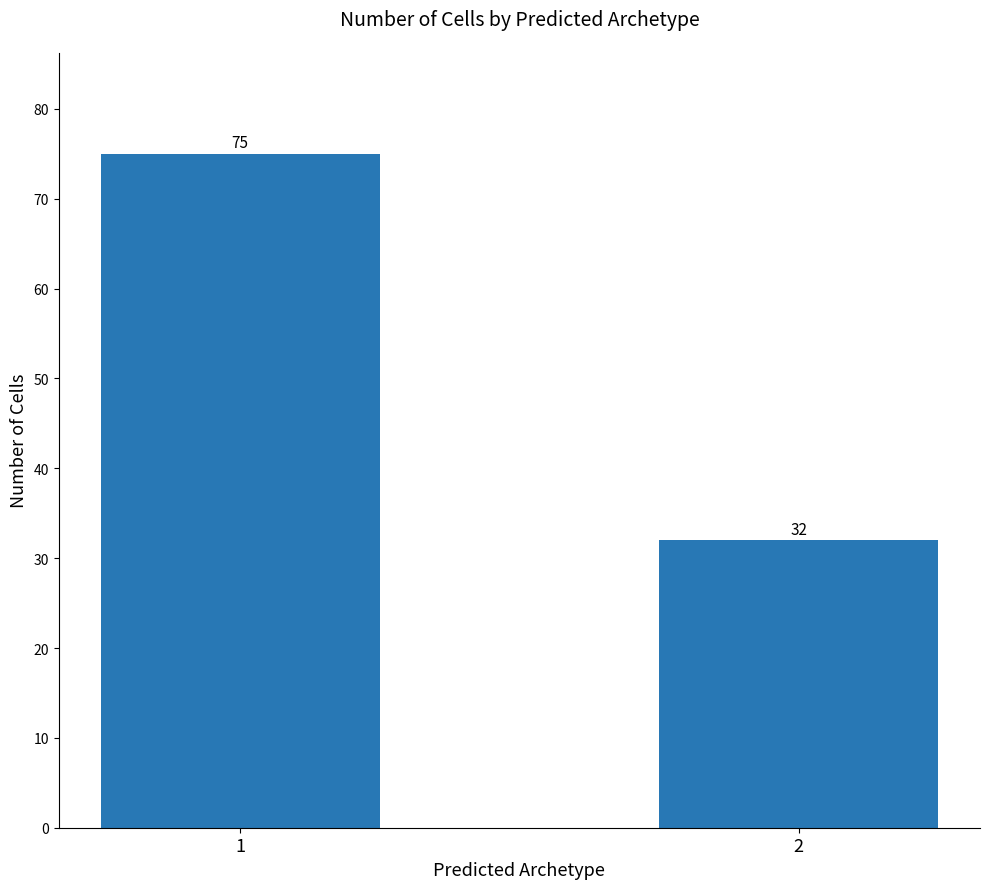

True or false: the data shows 111 at 1.

False